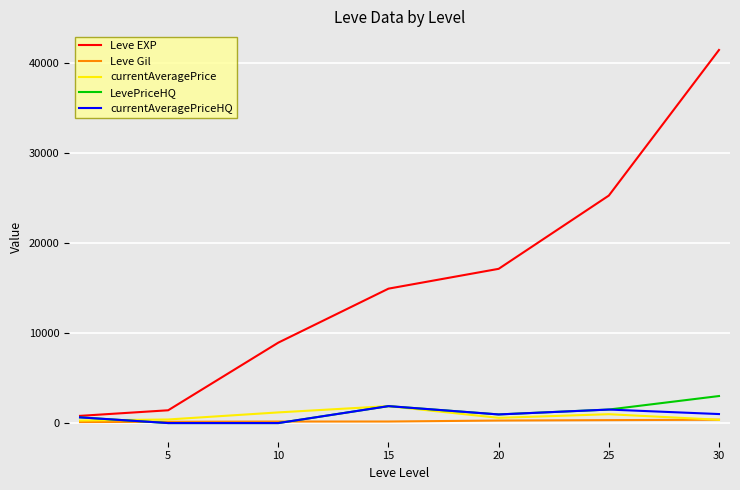

Which series has the largest range (max minus min)?

Leve EXP